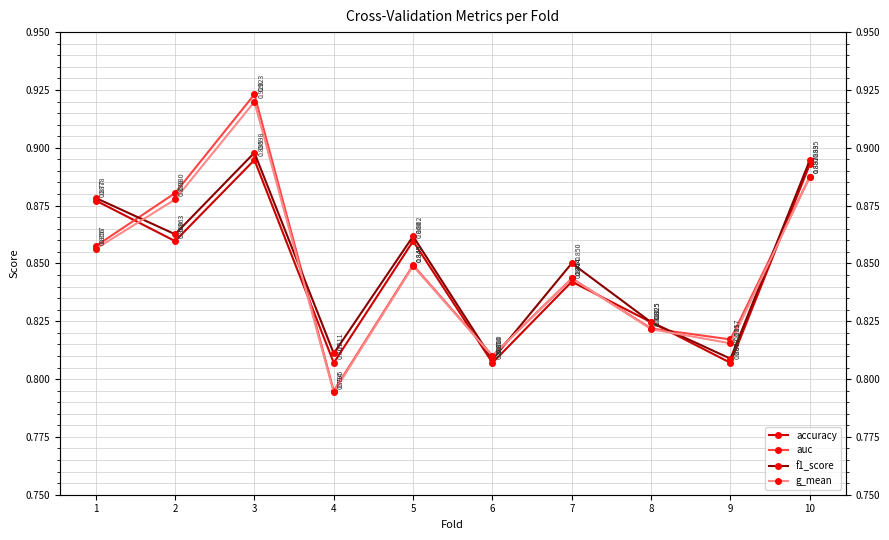

How many lines are shown in the chart?

4